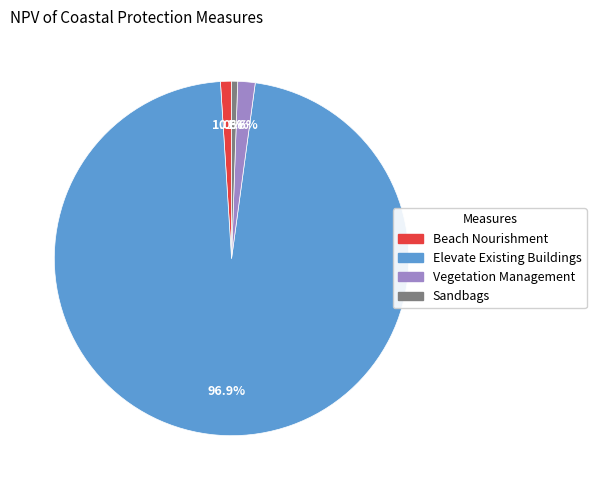

Do Elevate Existing Buildings and Beach Nourishment together represent more than half of the pie?

Yes